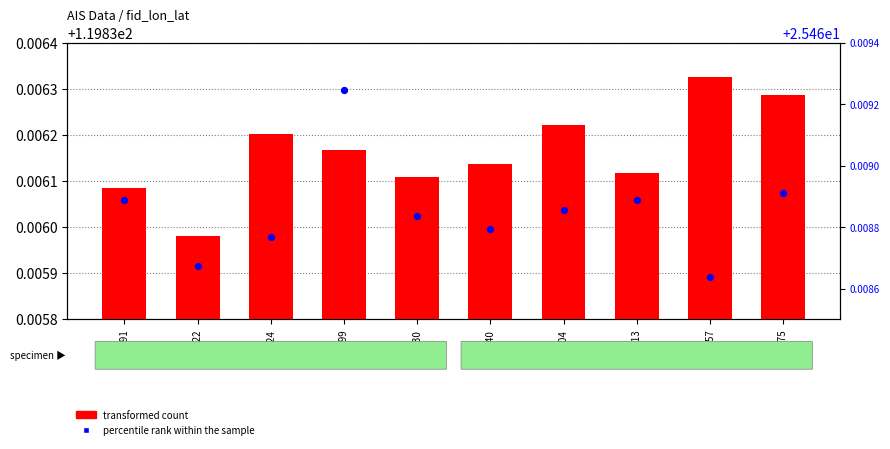

Which series reaches the maximum Y coordinate?

percentile rank within the sample